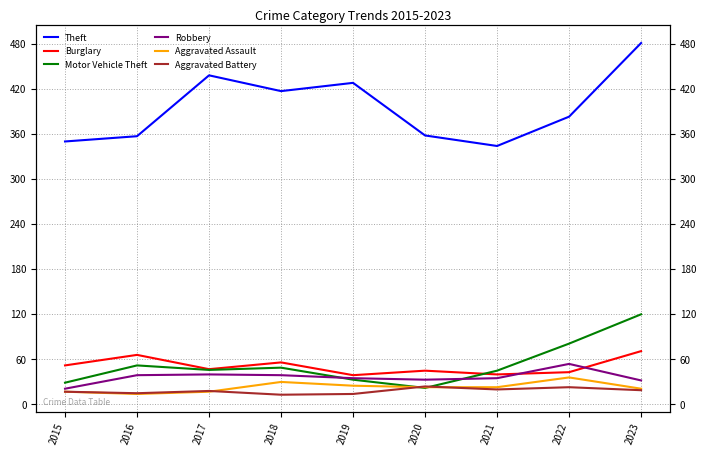

Where does the Burglary series first go above 47?

2015